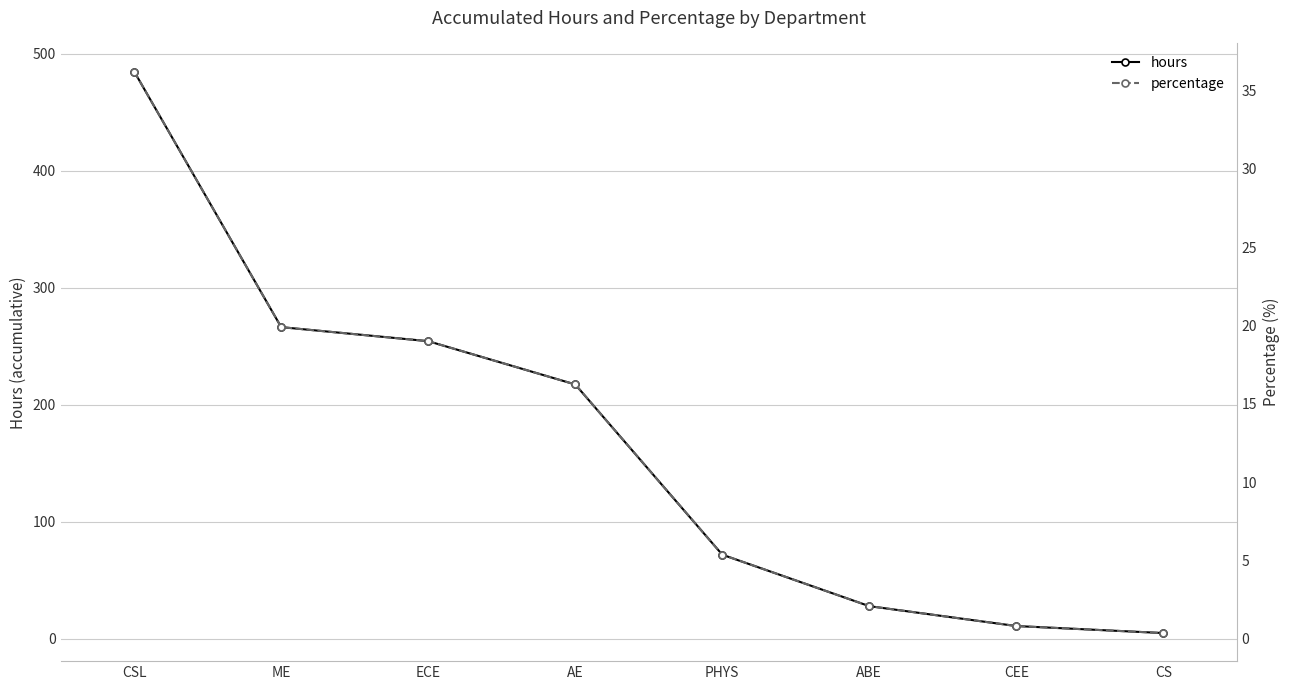

List the labels in order of percentage value, smallest first.

CS, CEE, ABE, PHYS, AE, ECE, ME, CSL